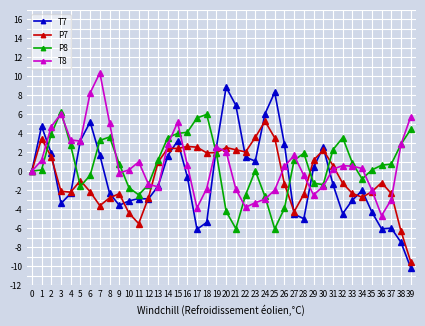

What is the greatest value displayed?

10.4